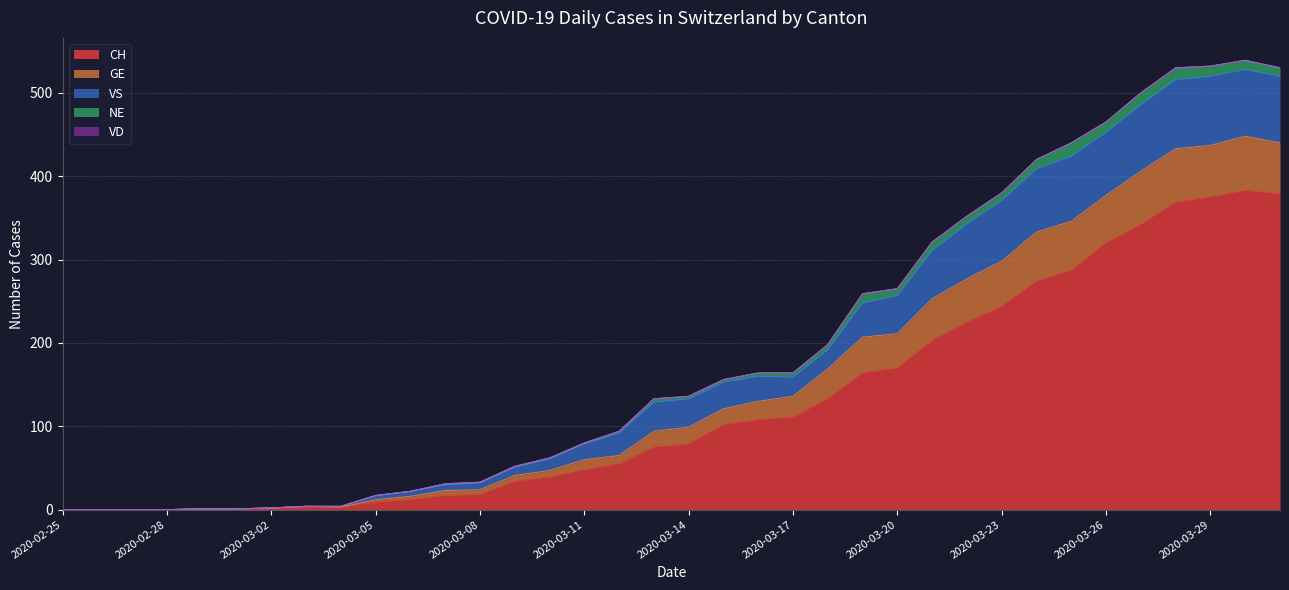

In GE, how many points are higher than both neighbors (excluding endpoints)?

1